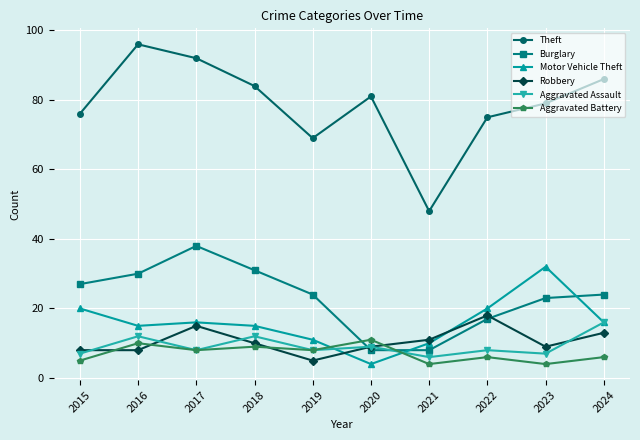

What is the difference between the highest and lowest values at 2022?

69